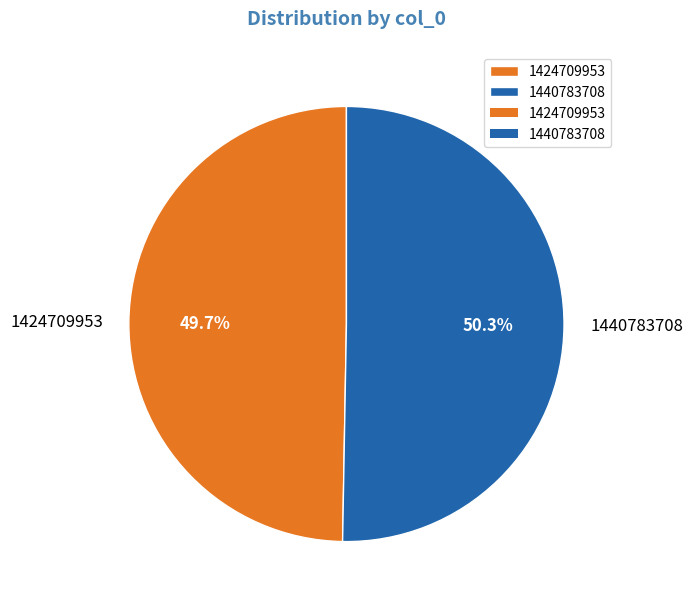

To the nearest percent, what is the average slice percentage?

50%